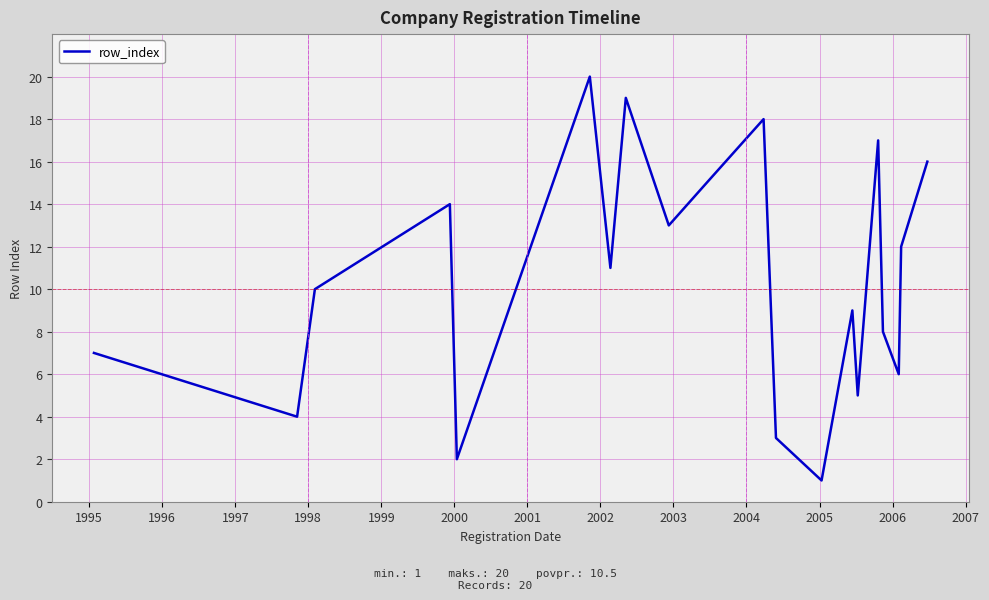

What is the maximum value shown in the chart?

20